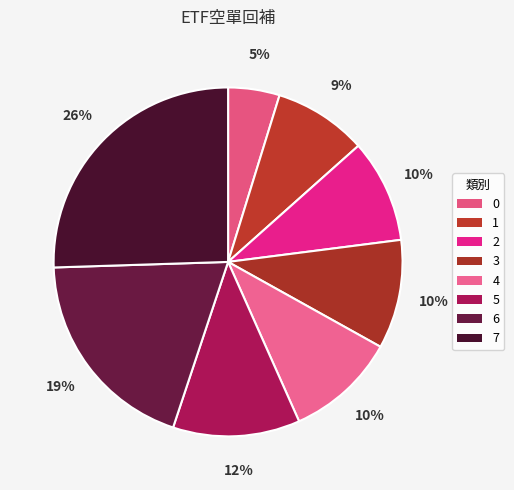

Is 0 the majority of the pie?

No